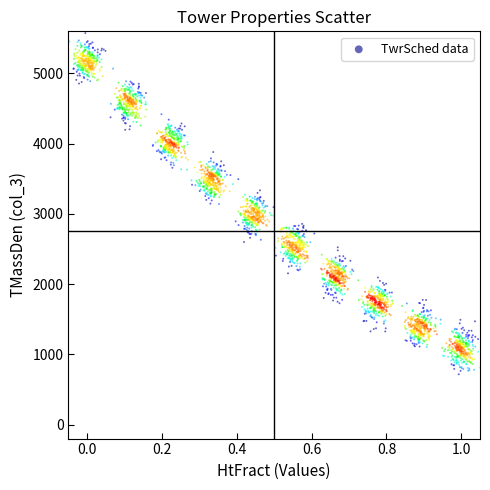

What is the range of X values (max minus min)?

1.1